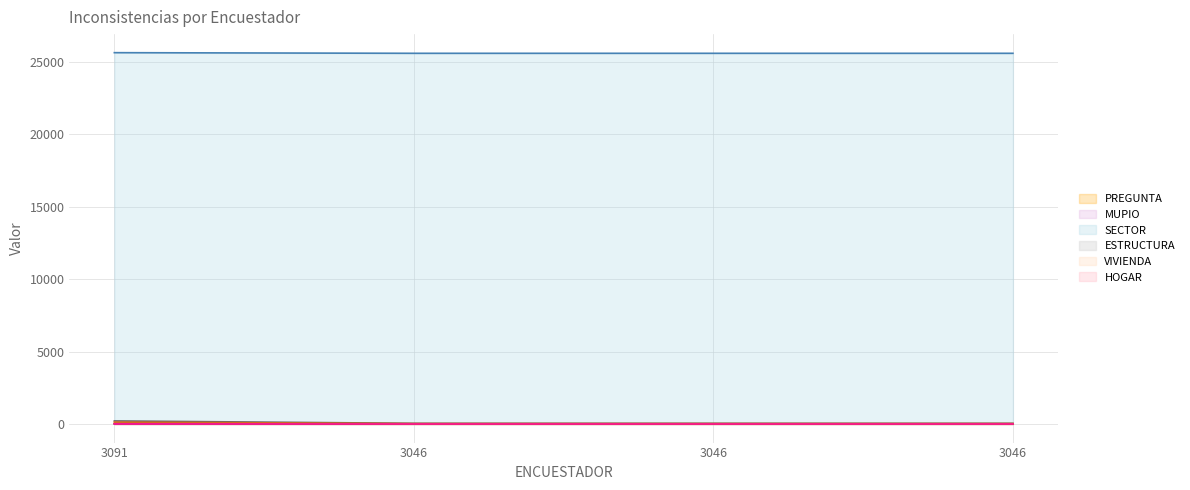

Reading left to right, what are all the values shown in this chart?

PREGUNTA: 3091=20	3046=2	3046=3	3046=4
MUPIO: 3091=15	3046=14	3046=14	3046=14
SECTOR: 3091=25643	3046=25600	3046=25600	3046=25600
ESTRUCTURA: 3091=214	3046=47	3046=47	3046=47
VIVIENDA: 3091=132	3046=31	3046=31	3046=31
HOGAR: 3091=8	3046=3	3046=3	3046=3